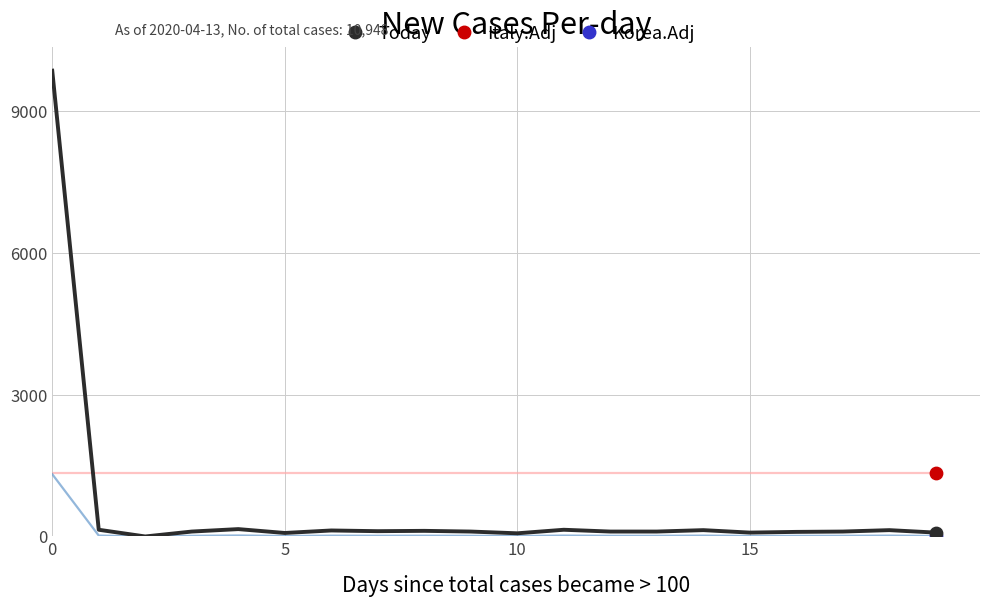

Rank the series by their average value, from lowest to highest.

Korea.Adj, Today, Italy.Adj